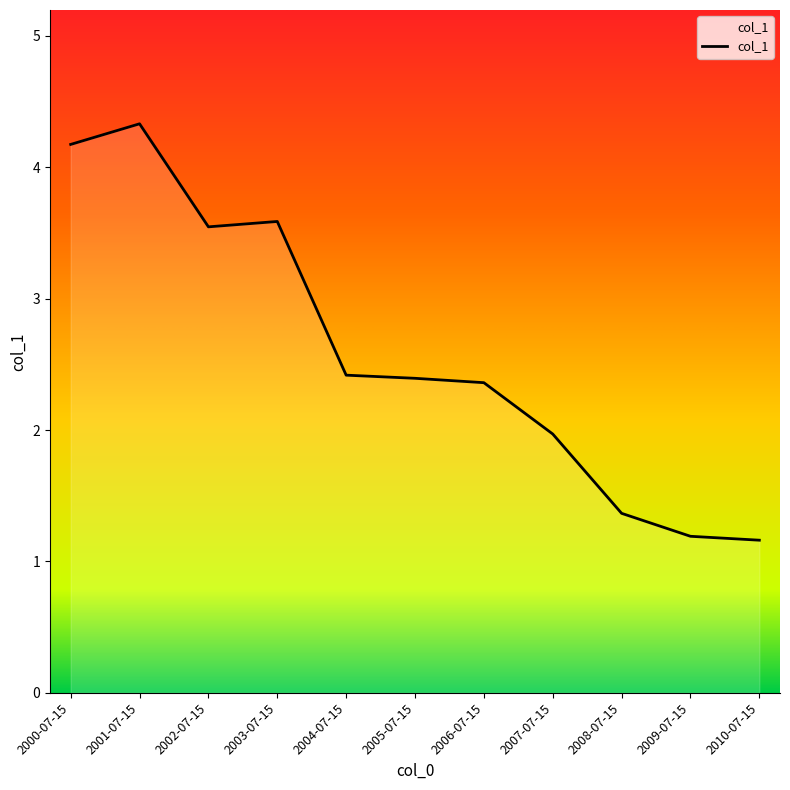

How many points are lower than both their immediate neighbors (excluding endpoints)?

1